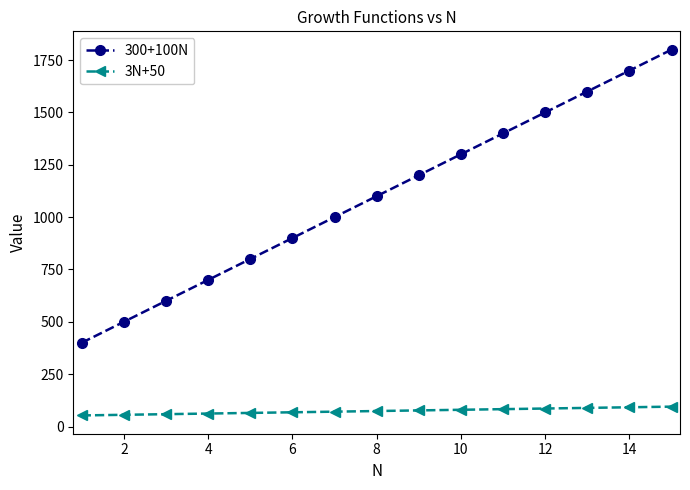

What is the minimum value shown in the chart?

53